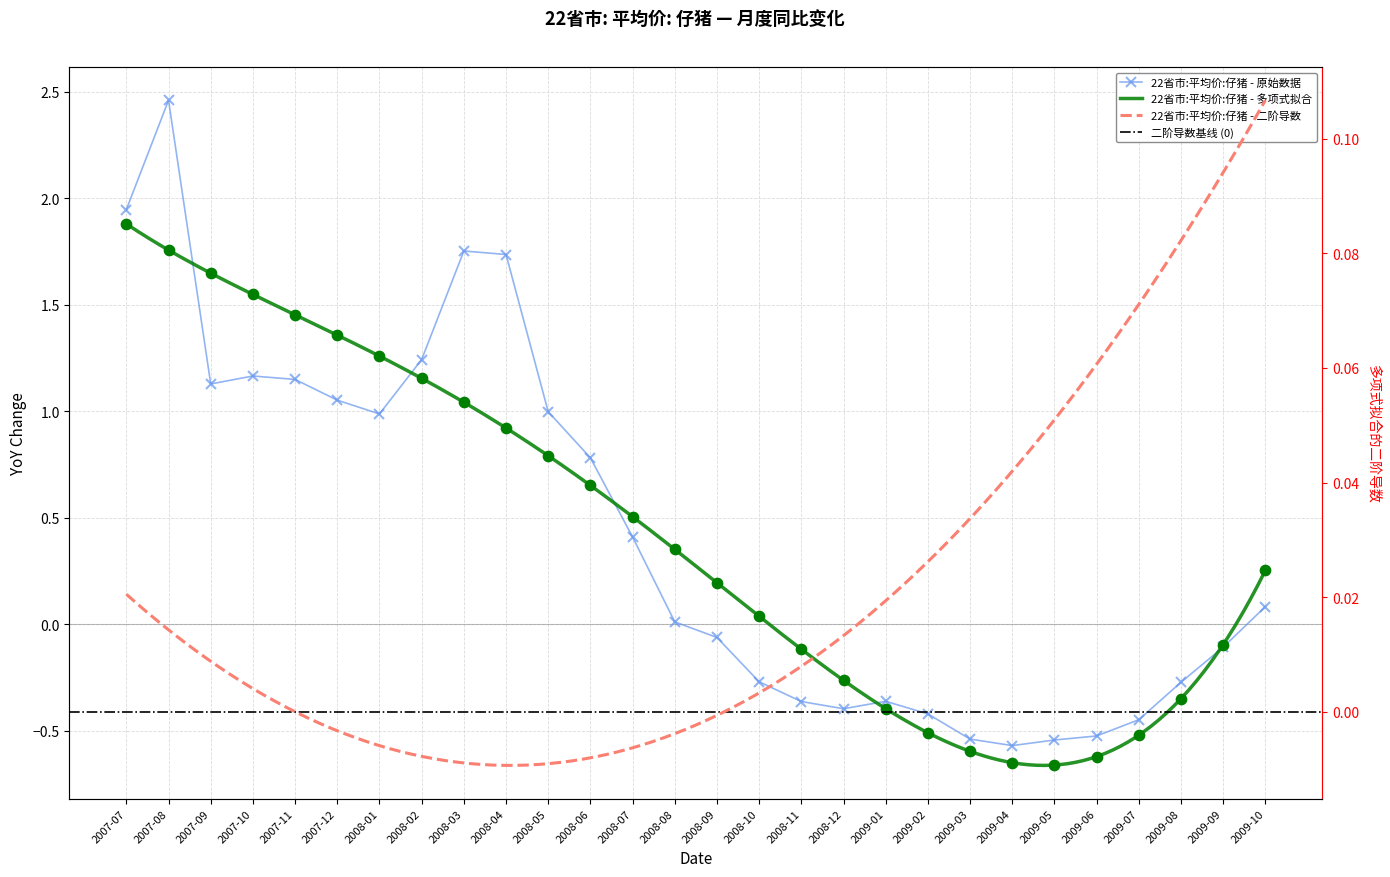

Between 2008-09 and 2007-10, which is larger?

2007-10